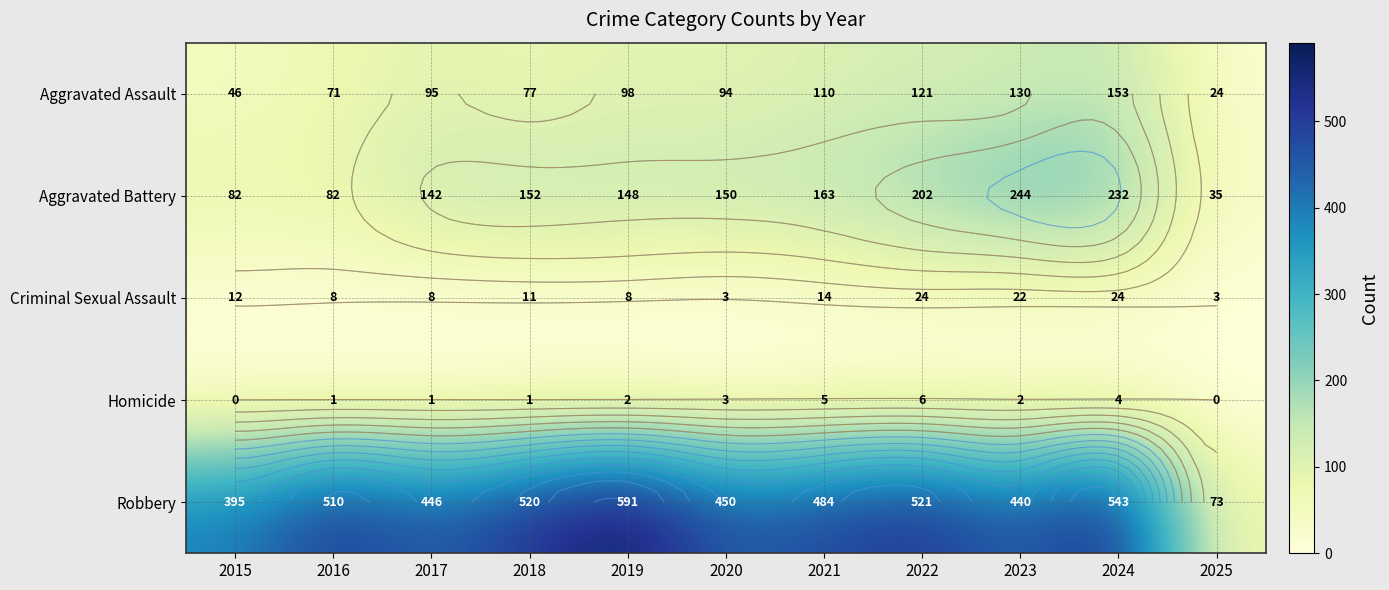

What is the difference between the highest and lowest values at 2024?

539